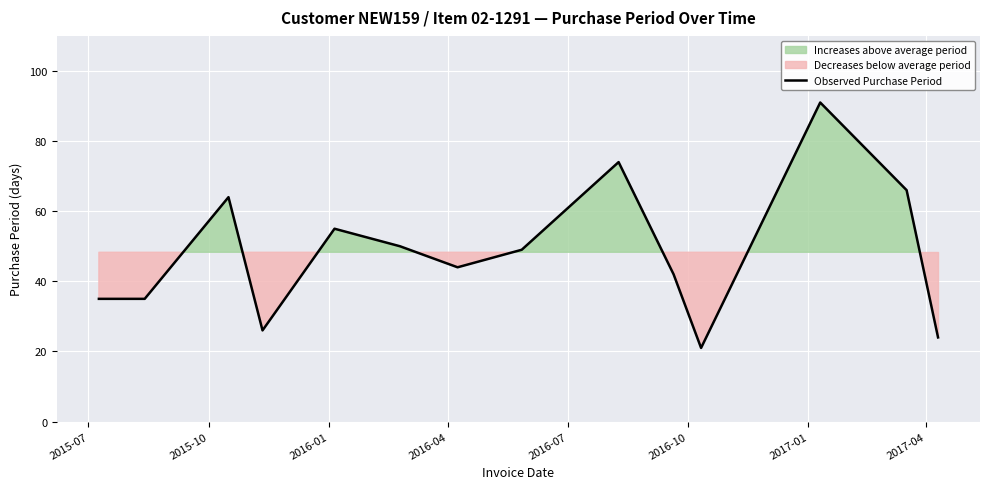

How many series are shown in this chart?

1